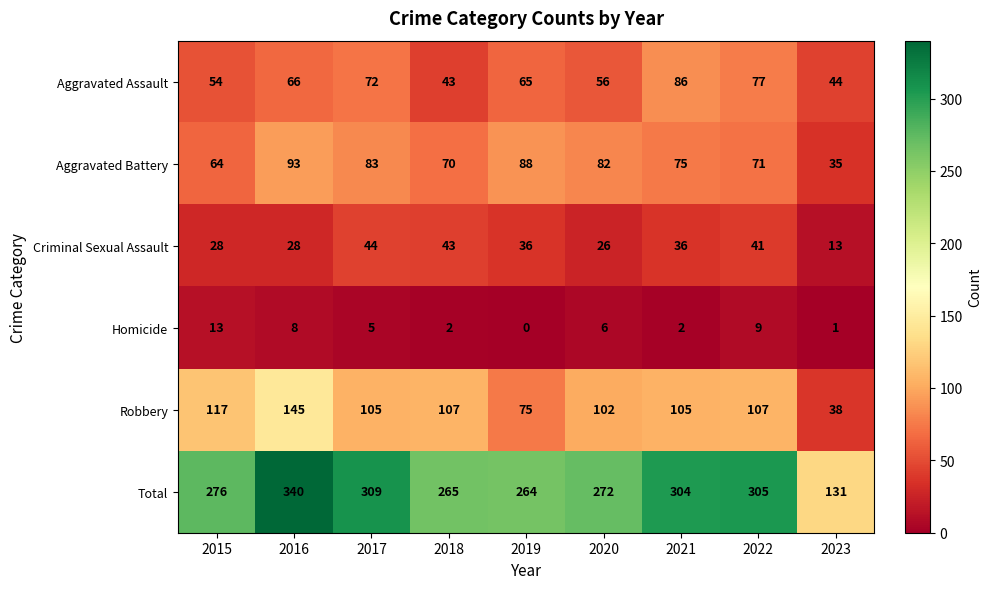

At which label does Aggravated Battery reach its minimum?

2023